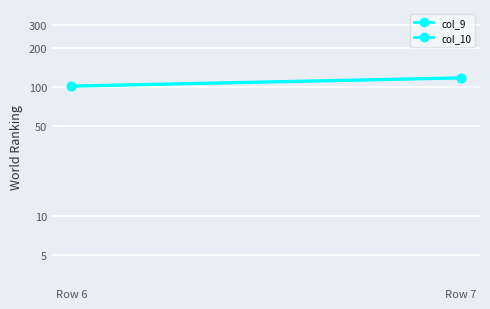

List the series in order of their peak value, lowest first.

col_9, col_10